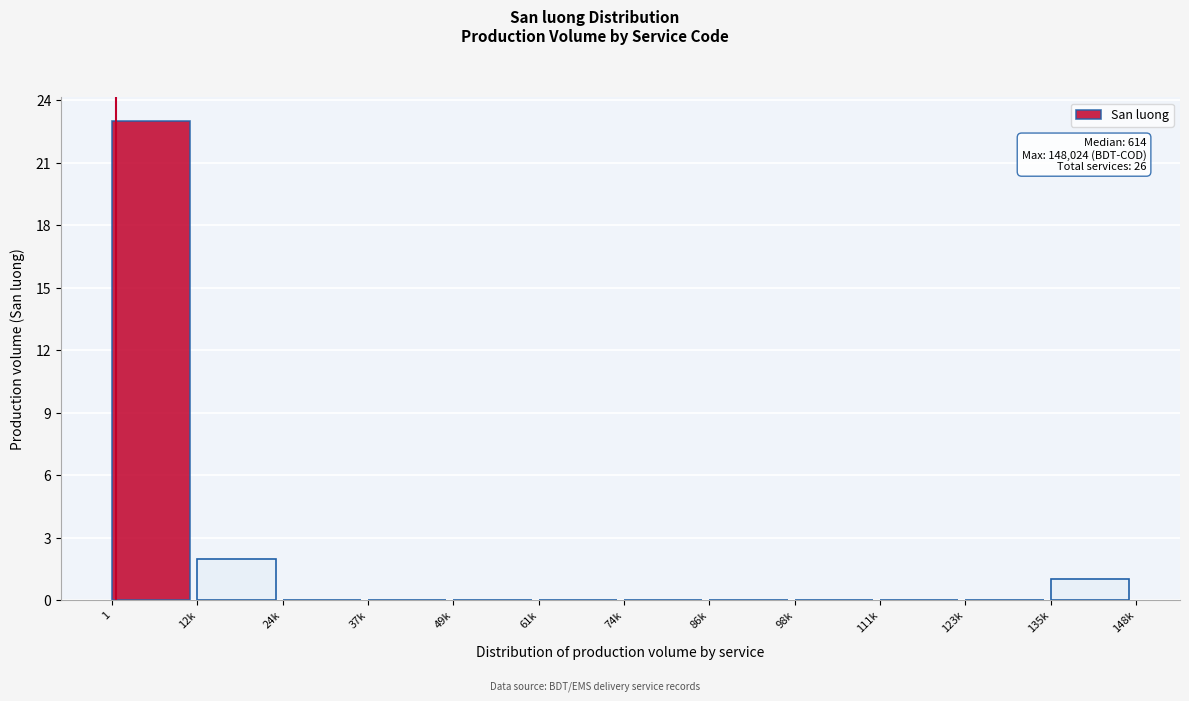

Reading left to right, extract all data points from this chart.

1=23	12k=2	24k=0	37k=0	49k=0	61k=0	74k=0	86k=0	98k=0	111k=0	123k=0	135k=1